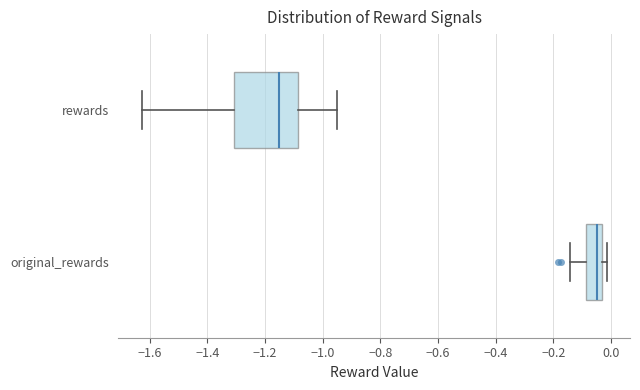

Where does the median line of the box for rewards sit on the x-axis? The values are not printed on the chart, so give them approximately, as read against the axis.

-1.16